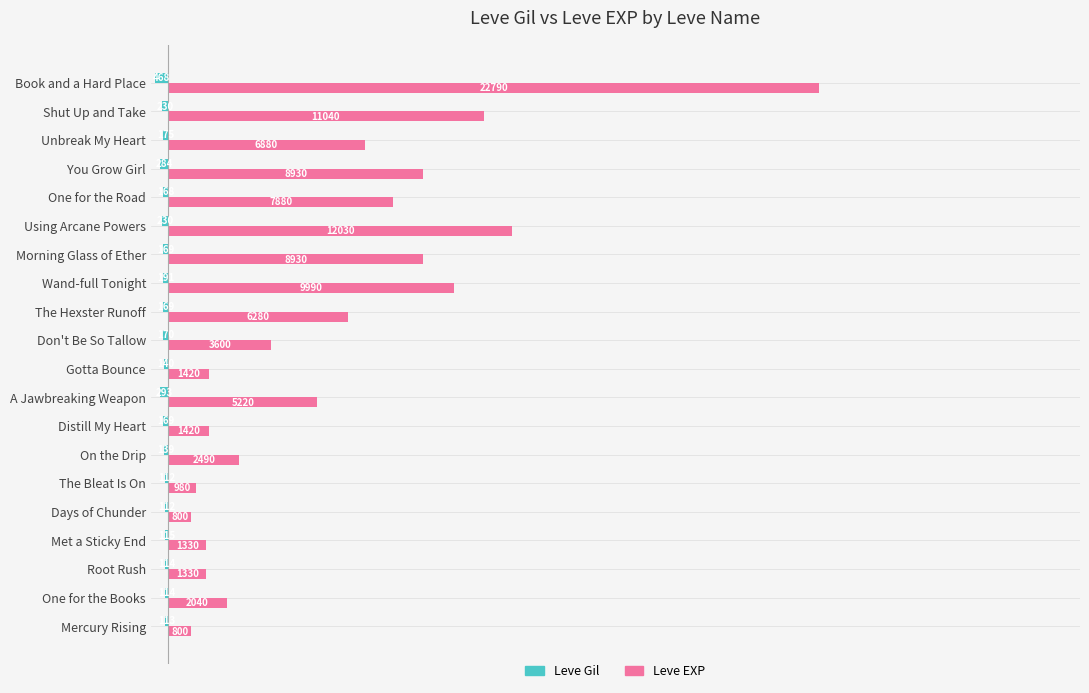

What are all the series names shown in the legend?

Leve Gil, Leve EXP